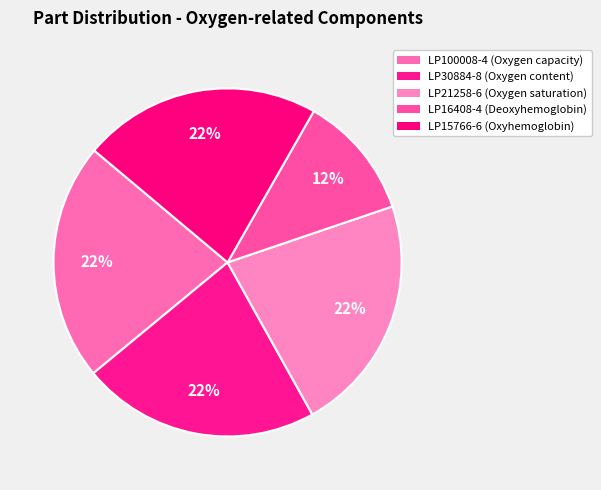

How many segments does this pie chart have?

5